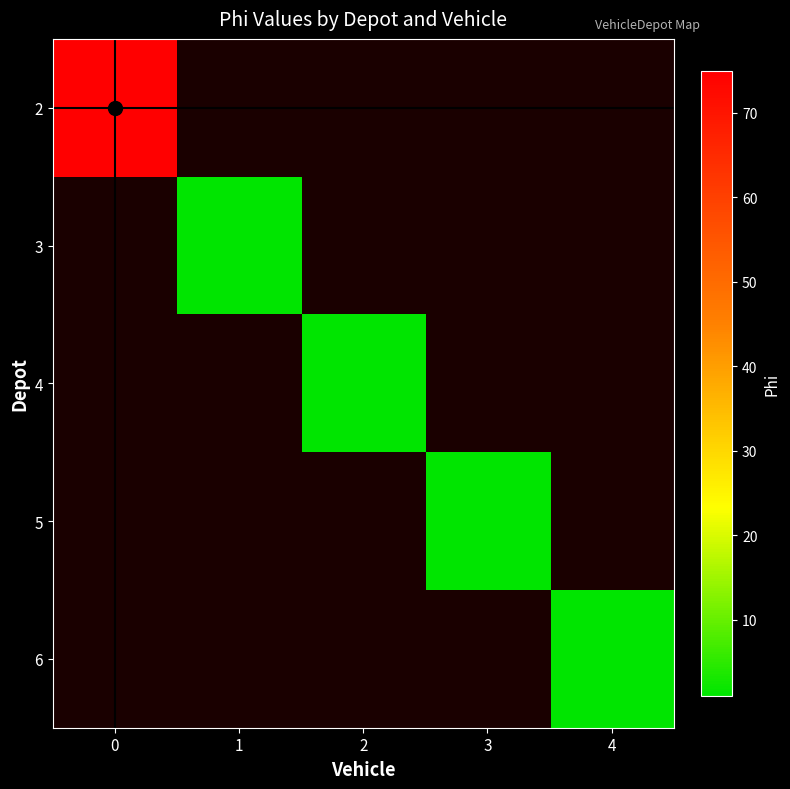

At how many categories does at least one series exceed 28?

1